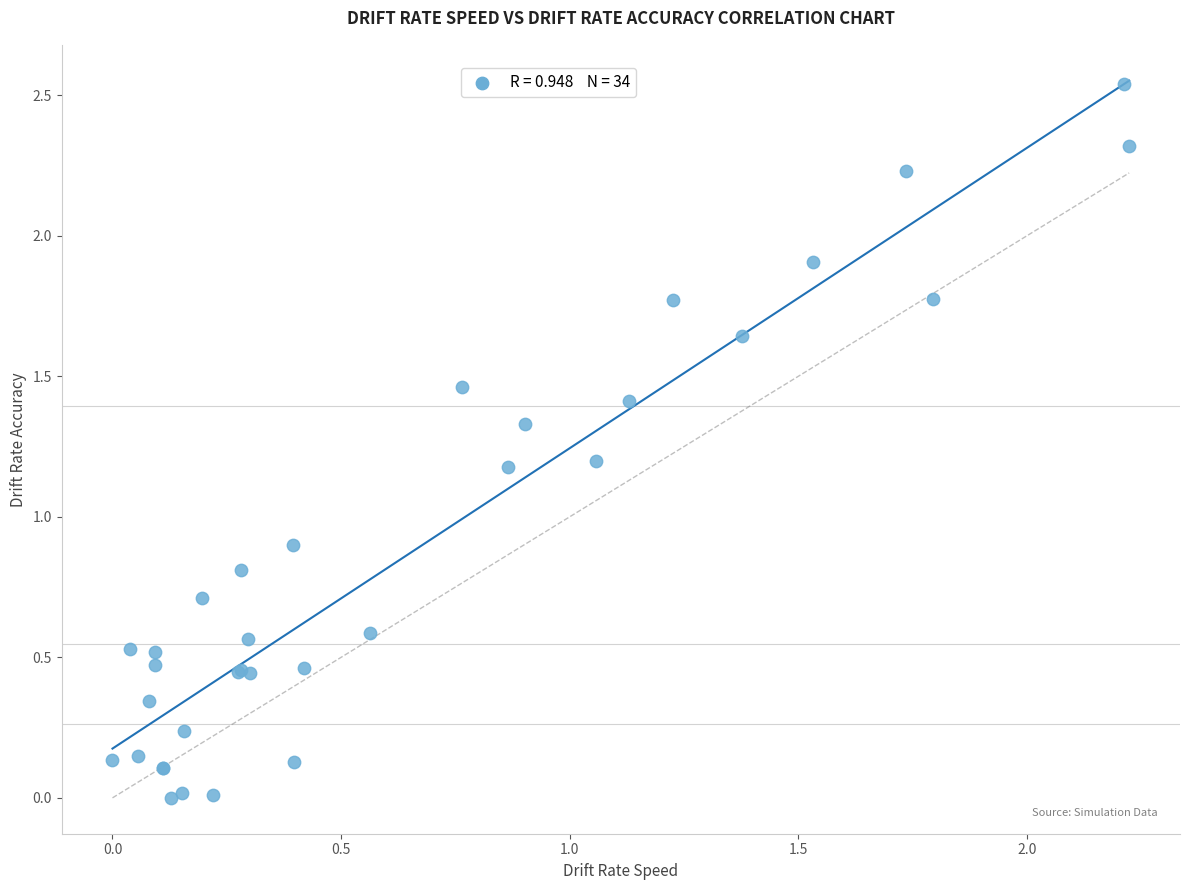

What Y value in the scatter plot is closest to 1?

0.9